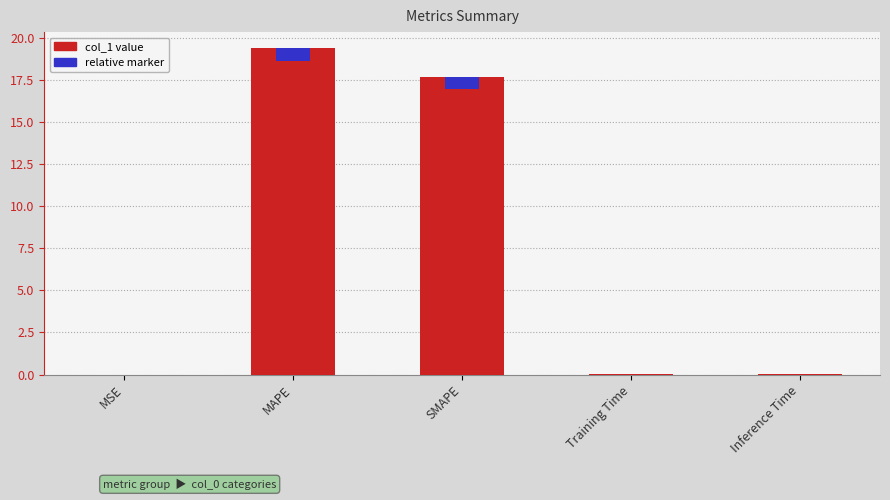

Are the bars grouped side by side (vs. stacked)?

No